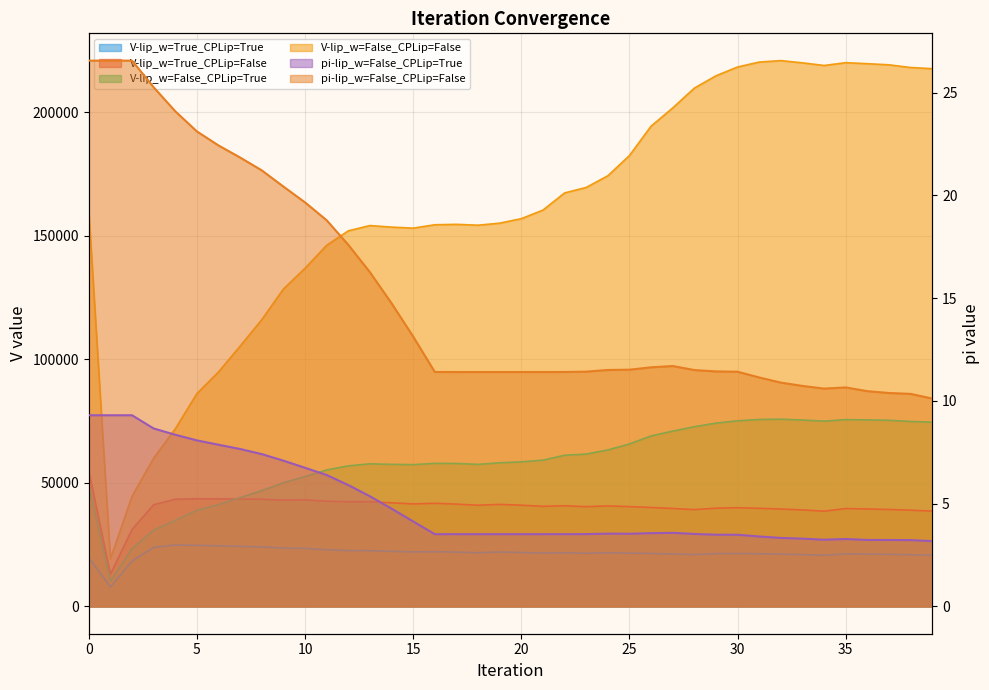

Does the chart display data point markers on the line(s)?

No